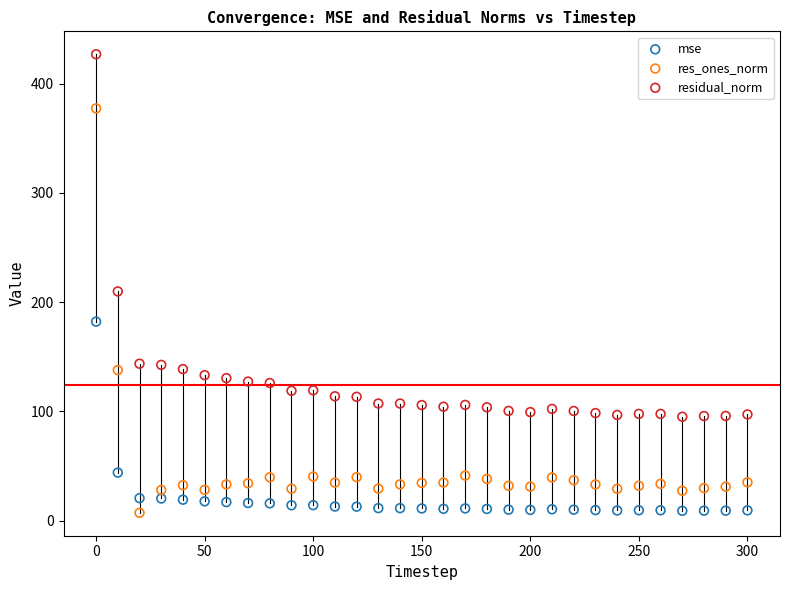

Which series has the widest spread of Y values?

res_ones_norm